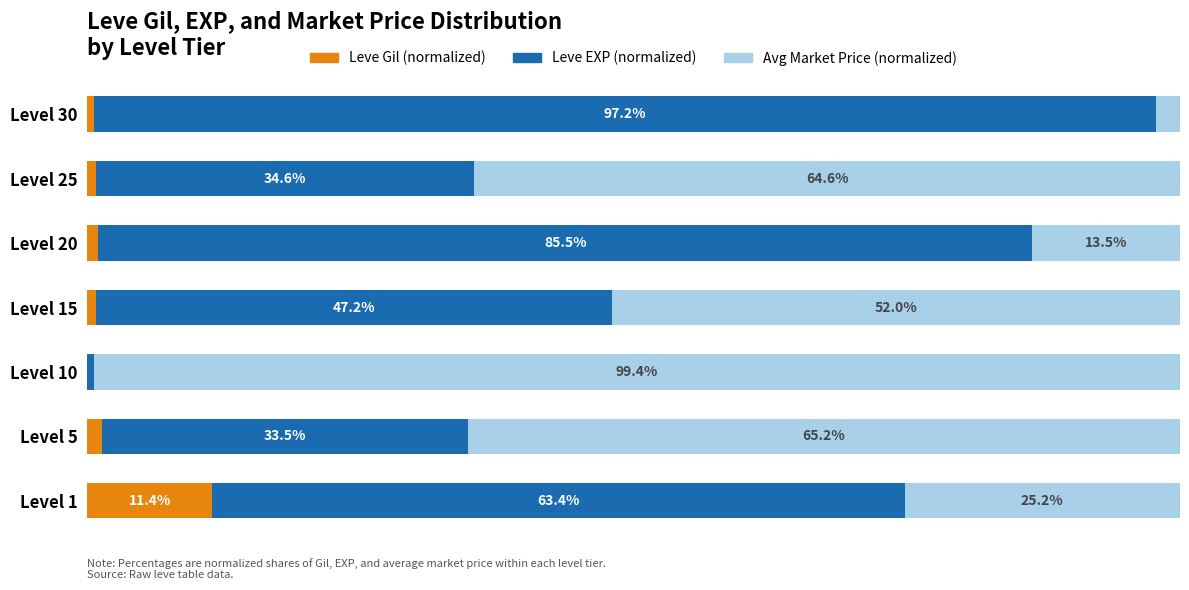

At which label is Leve Gil (normalized) closest to 5?

Level 5